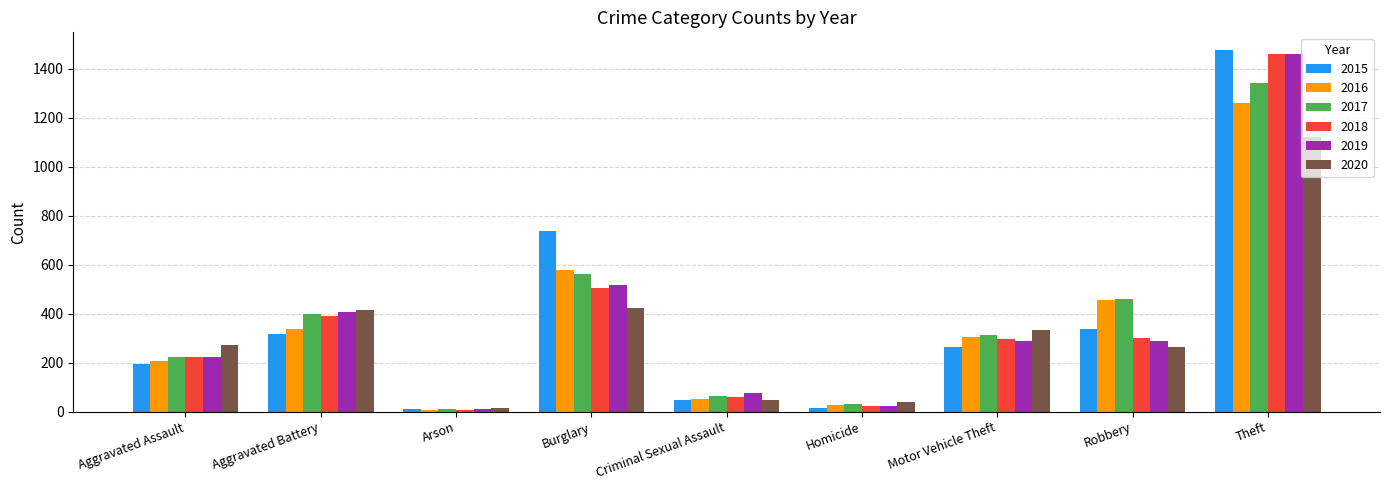

How many bars are there in total?

54